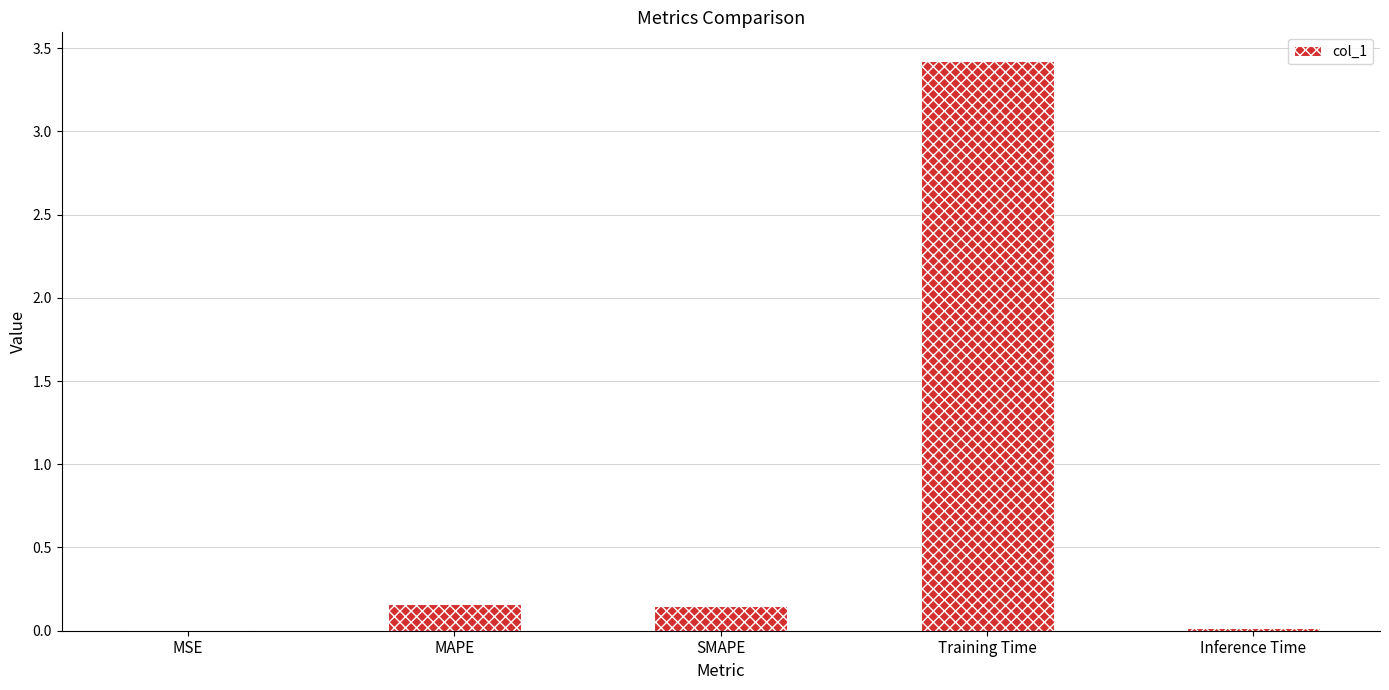

What is the greatest value displayed?

3.4